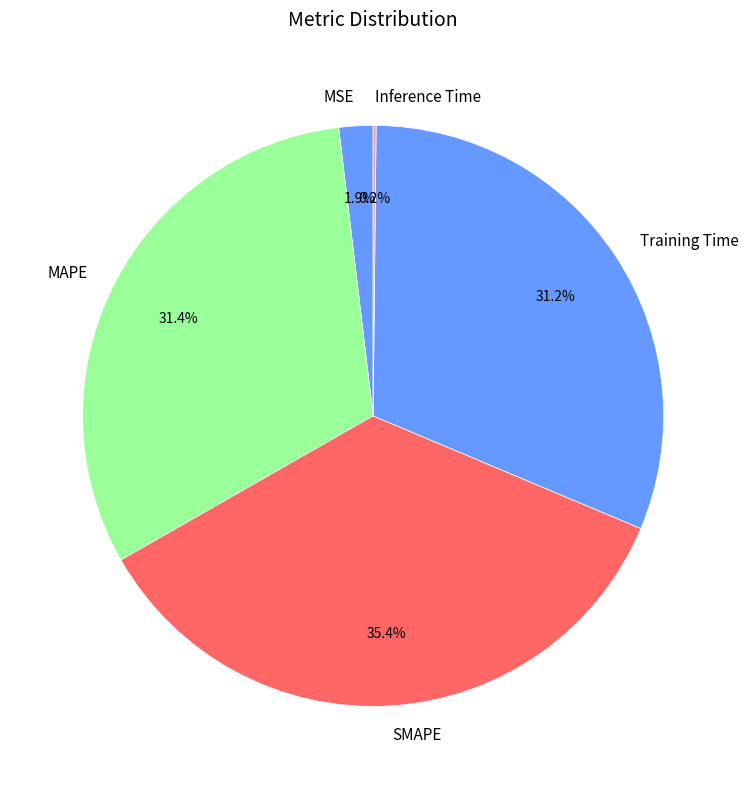

The SMAPE slice represents 25% of the pie. True or false?

False